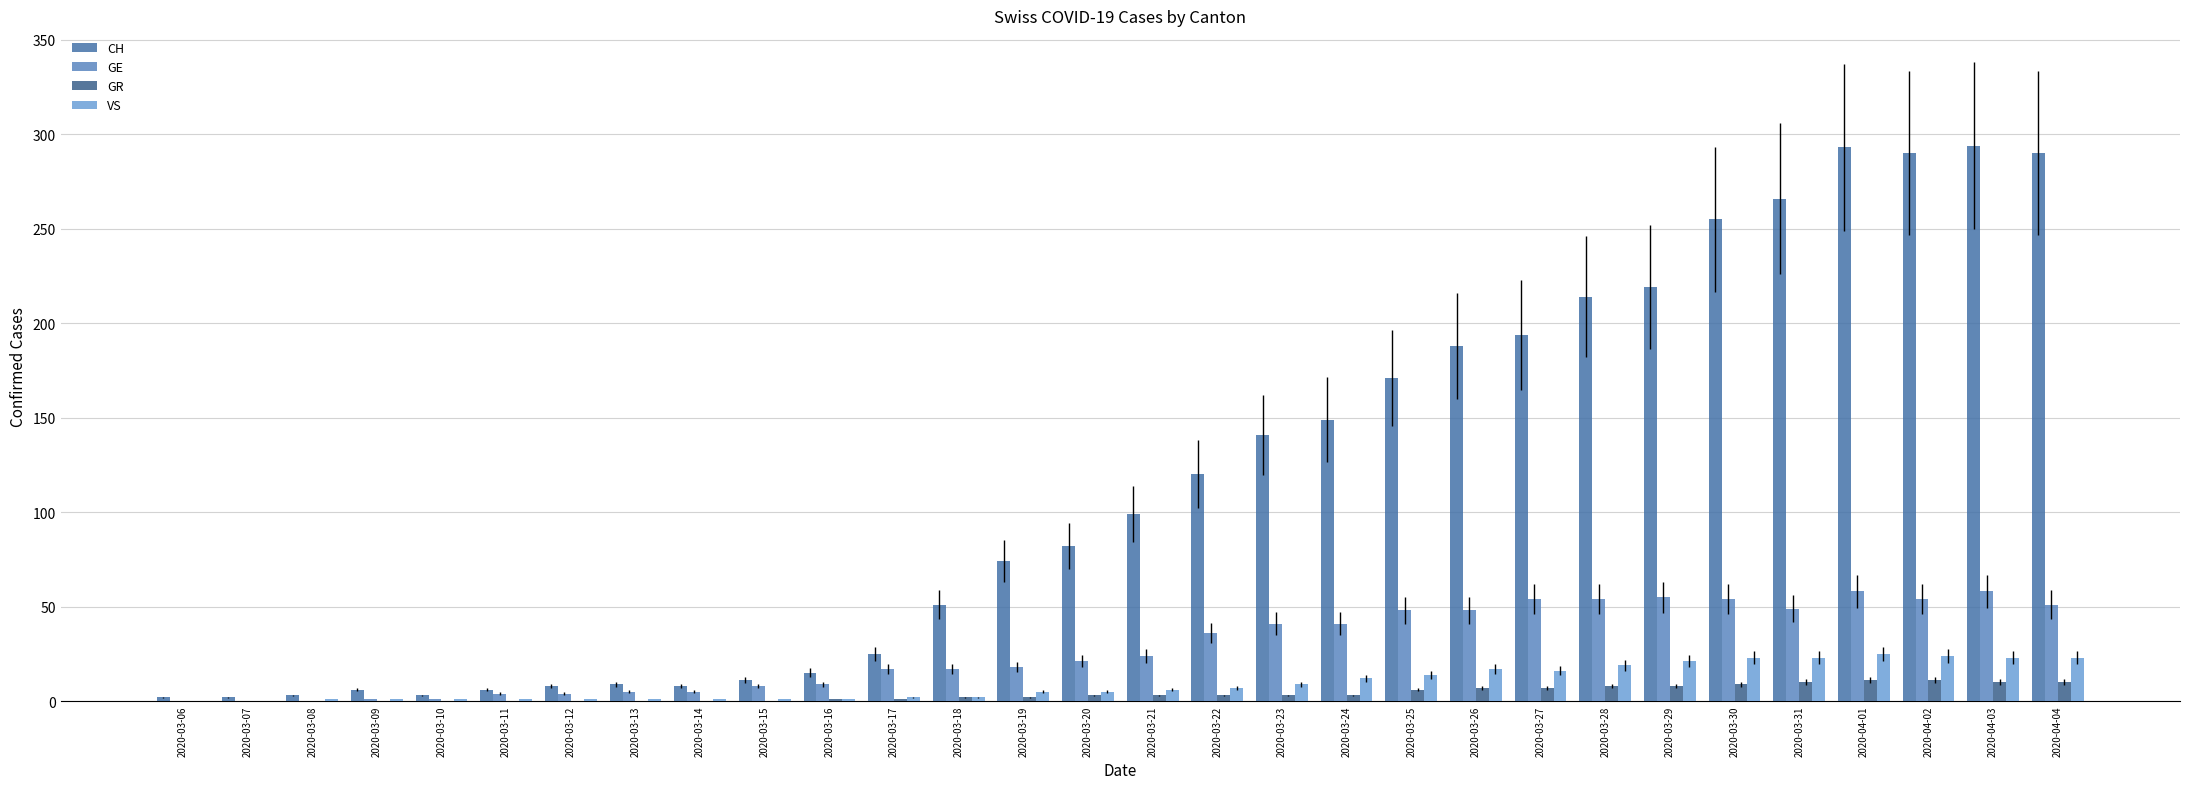

How many series are shown in this chart?

4